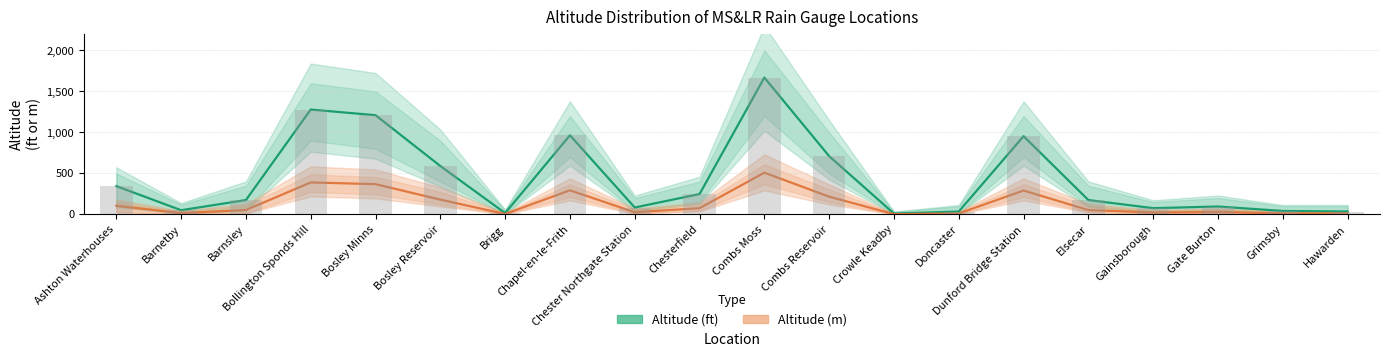

At which category does the chart reach its peak across all series?

Combs Moss